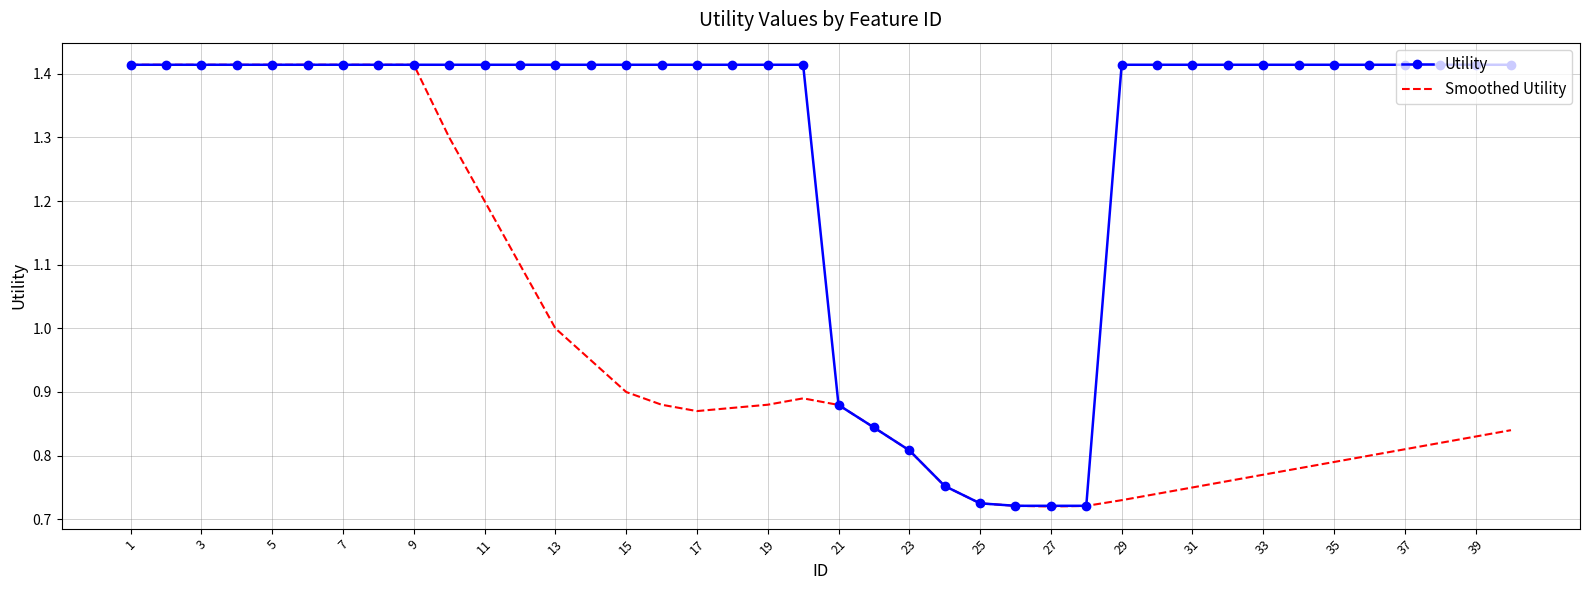

What are all the series names shown in the legend?

Utility, Smoothed Utility